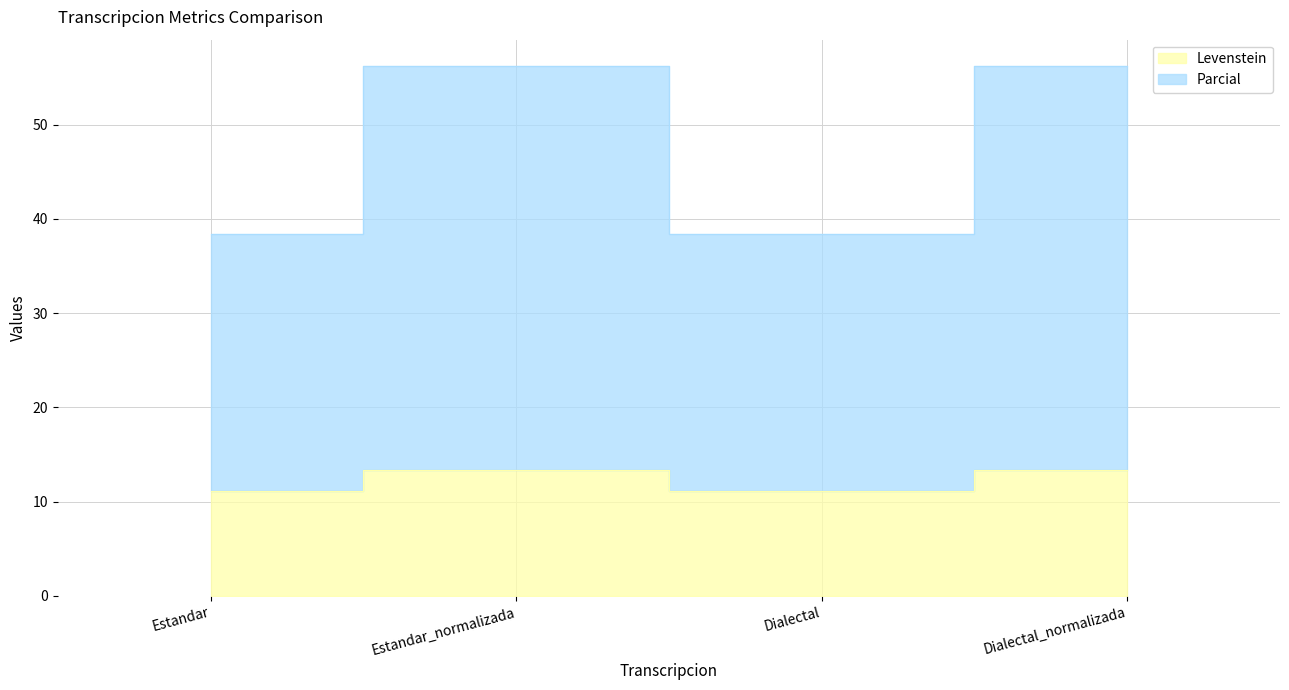

What is the difference between the maximum and minimum values in the Parcial series?

17.8